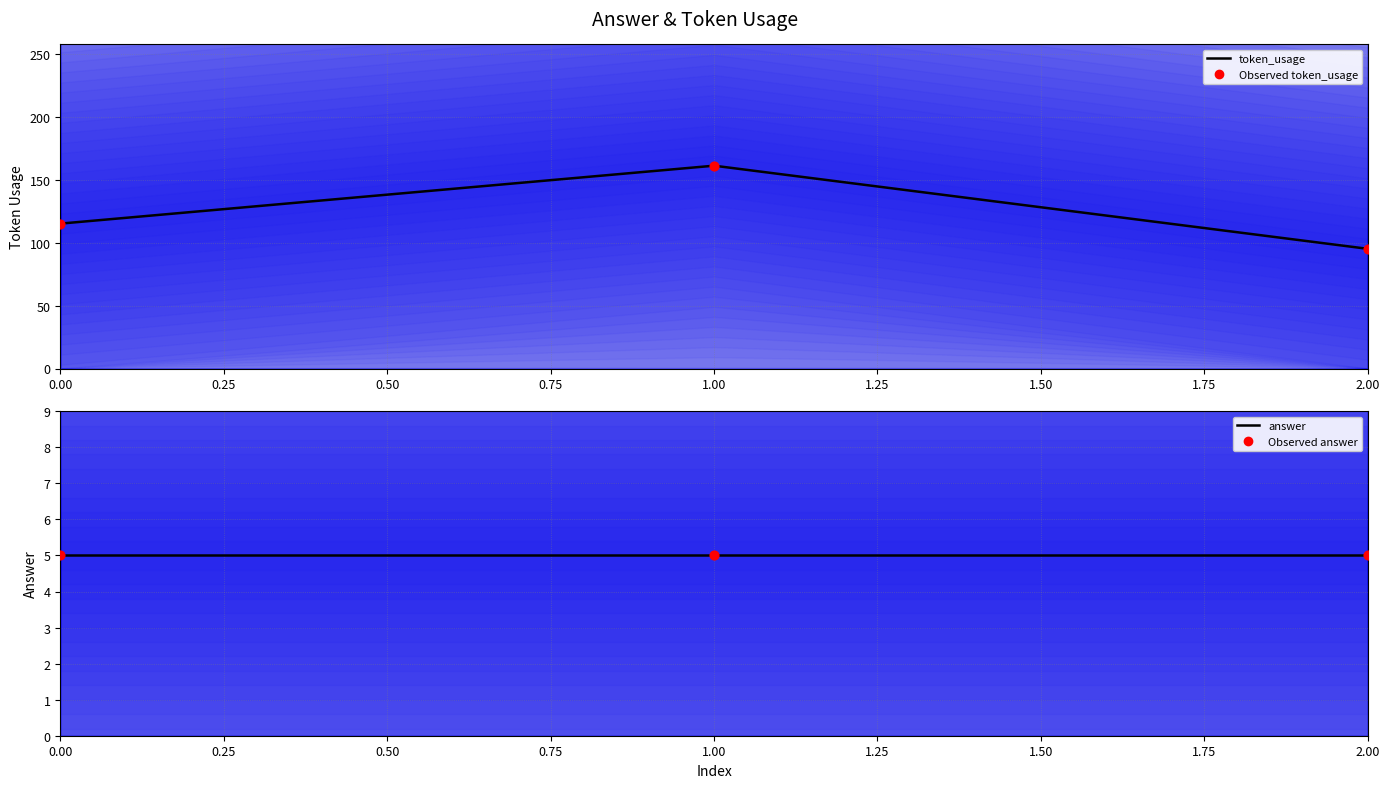

At how many categories does at least one series exceed 5?

3